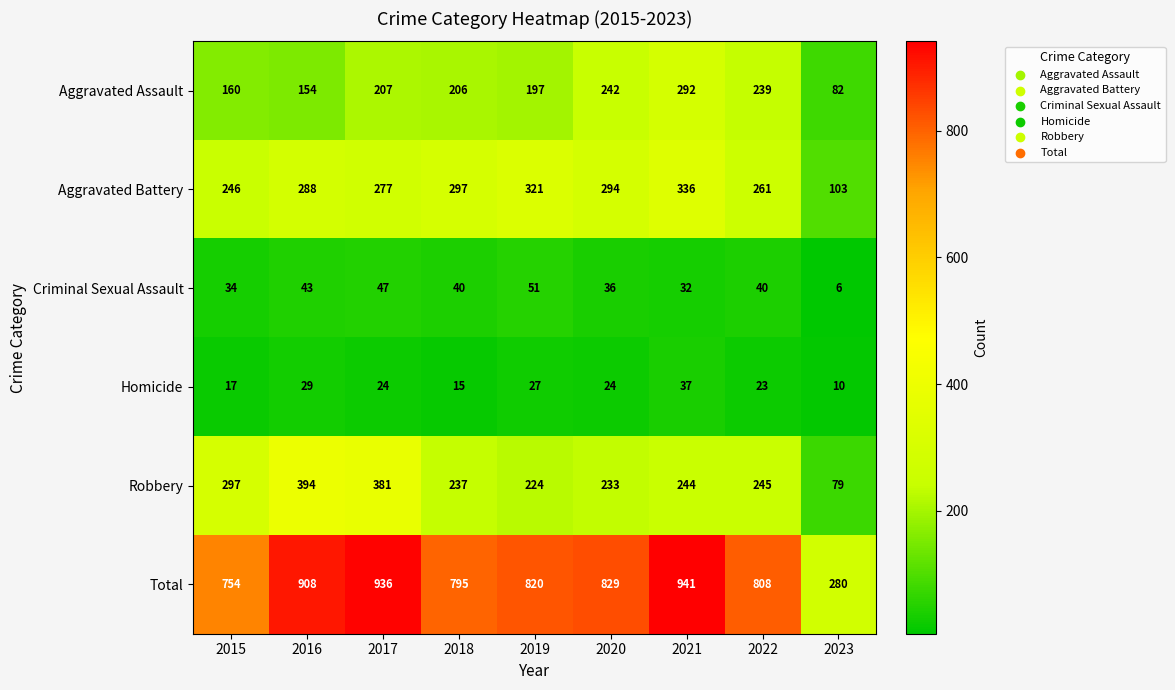

Count the number of data series in this chart.

6